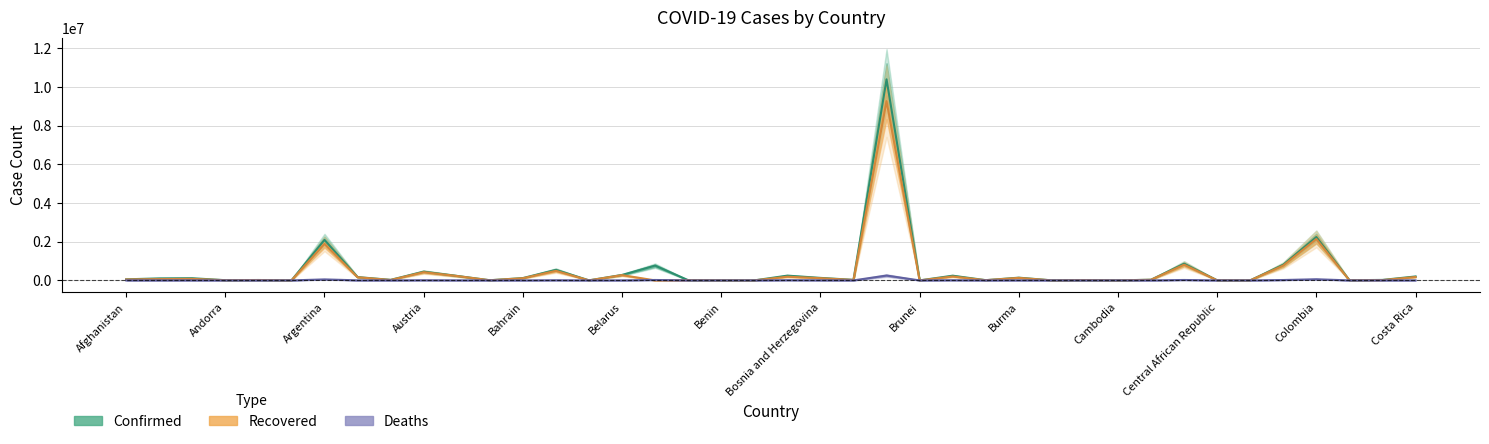

What is the approximate value of Deaths at Bolivia?

11577